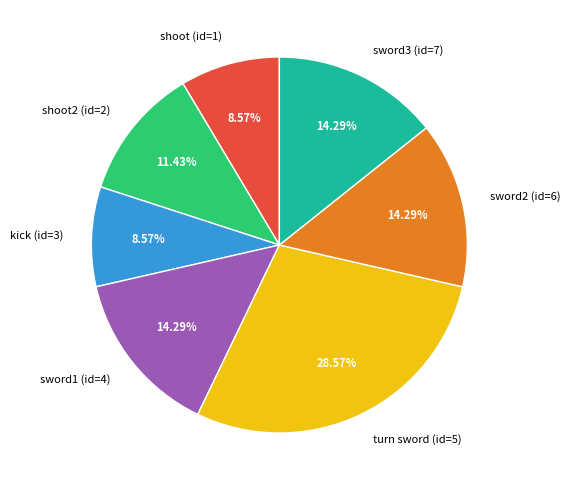

To the nearest percent, what portion does sword2 (id=6) represent?

14%